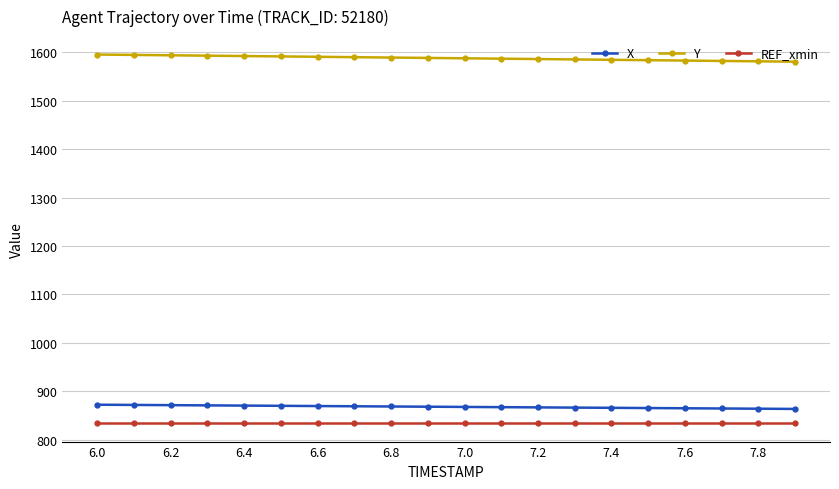

True or false: REF_xmin and Y cross at least once.

False